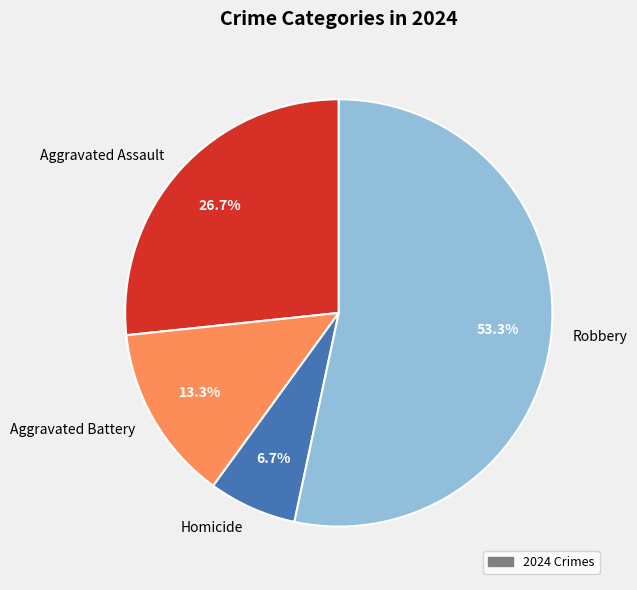

To the nearest percent, what portion does Aggravated Battery represent?

13%